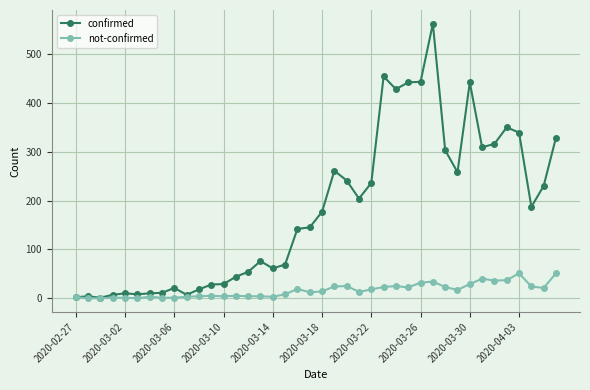

Rank the series by their average value, from lowest to highest.

not-confirmed, confirmed